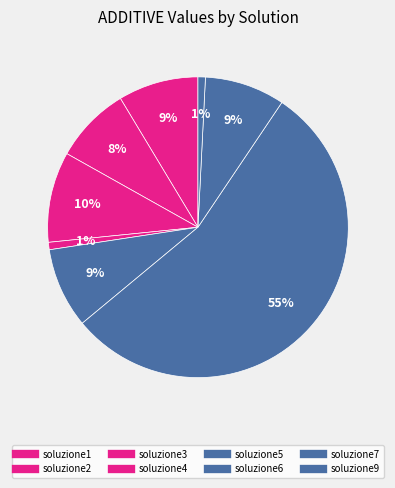

What is the largest slice in the pie chart?

soluzione6